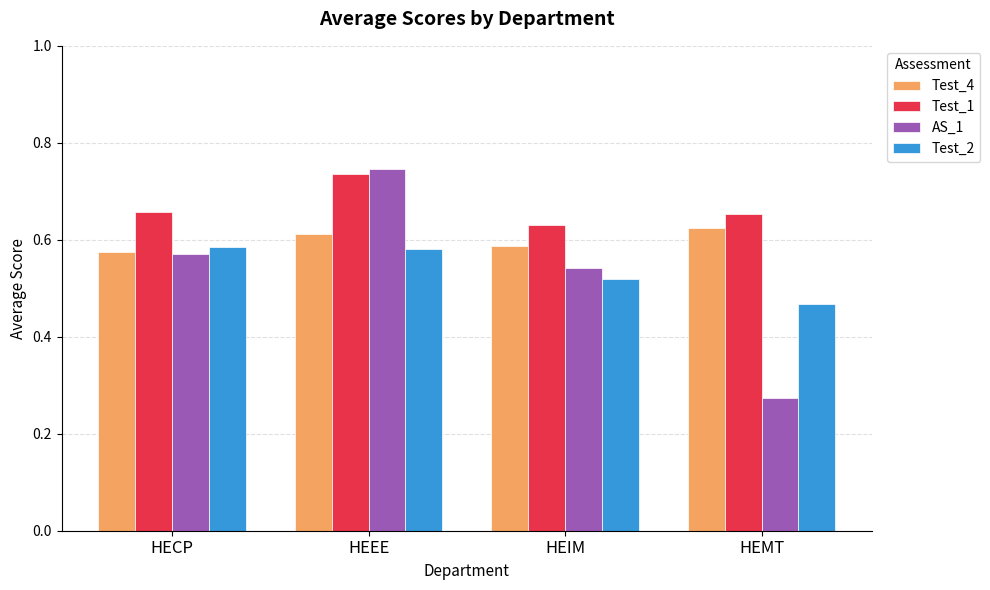

At which label does Test_1 reach its peak?

HEEE